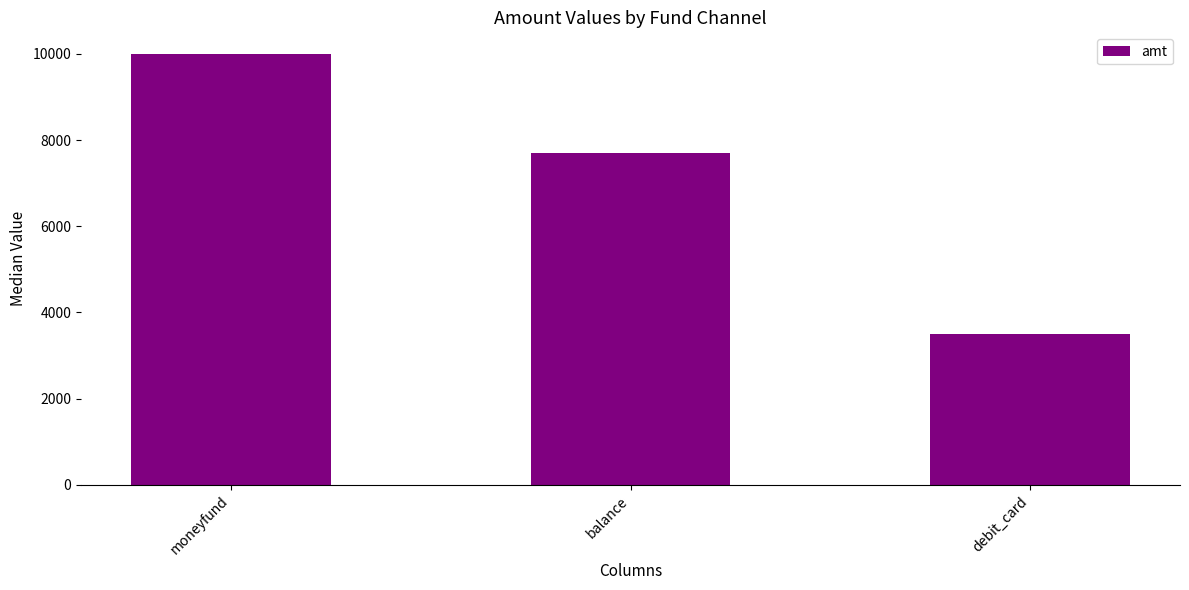

What is the average value?

7067